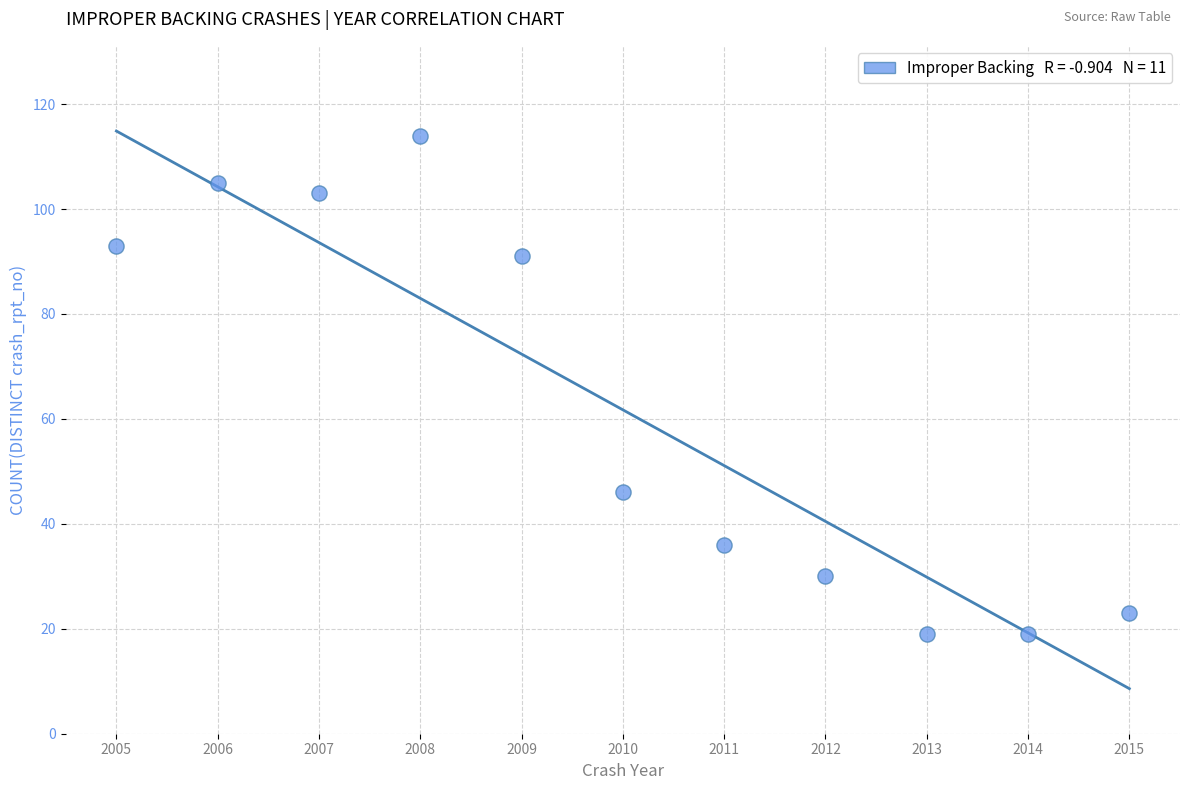

What Y value in the scatter plot is closest to 66?

46